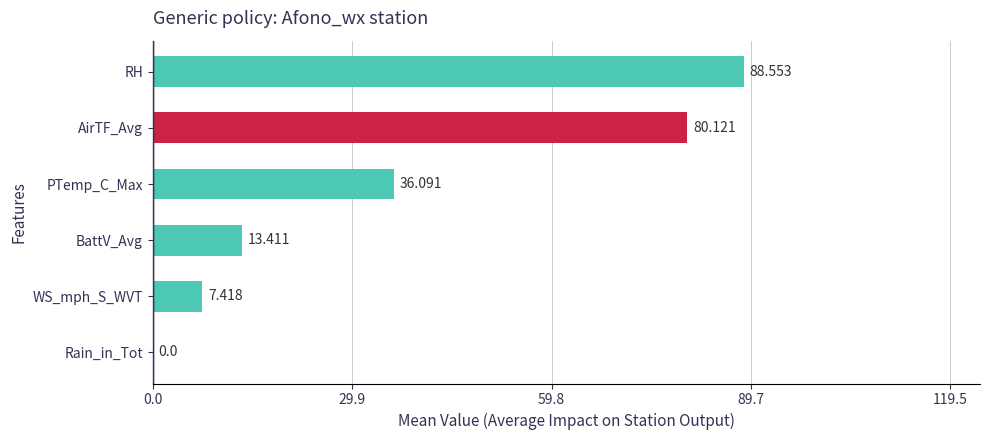

Are the bars horizontal?

Yes